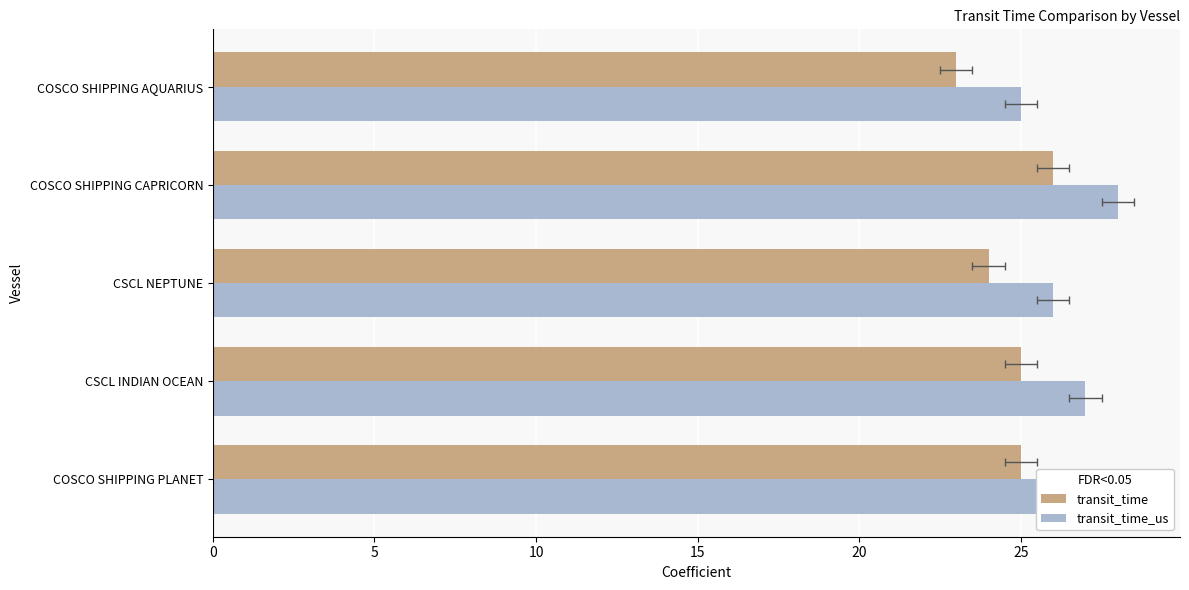

How many values in the transit_time_us series exceed 27?

1